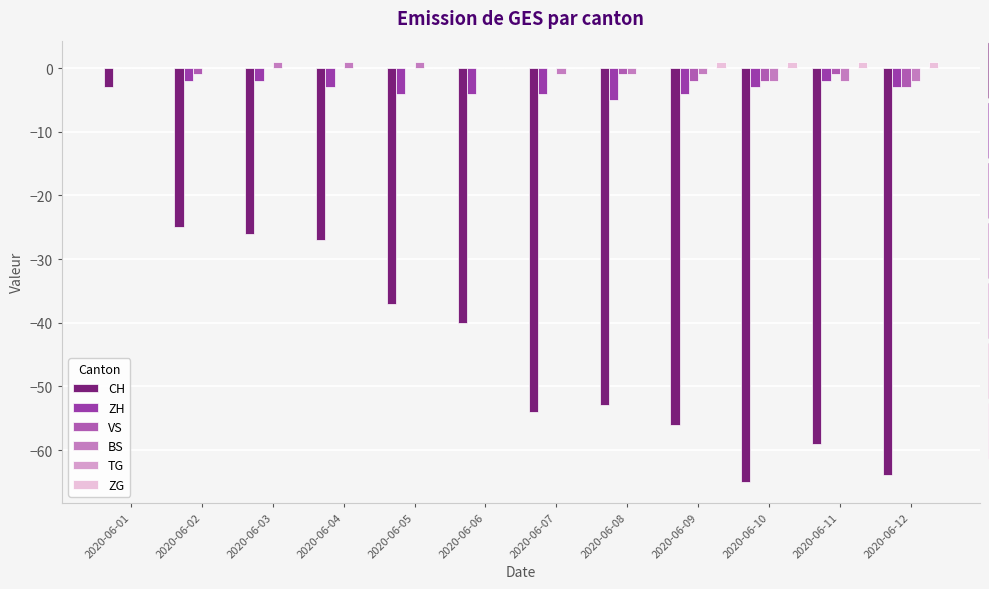

Are the bars horizontal?

No